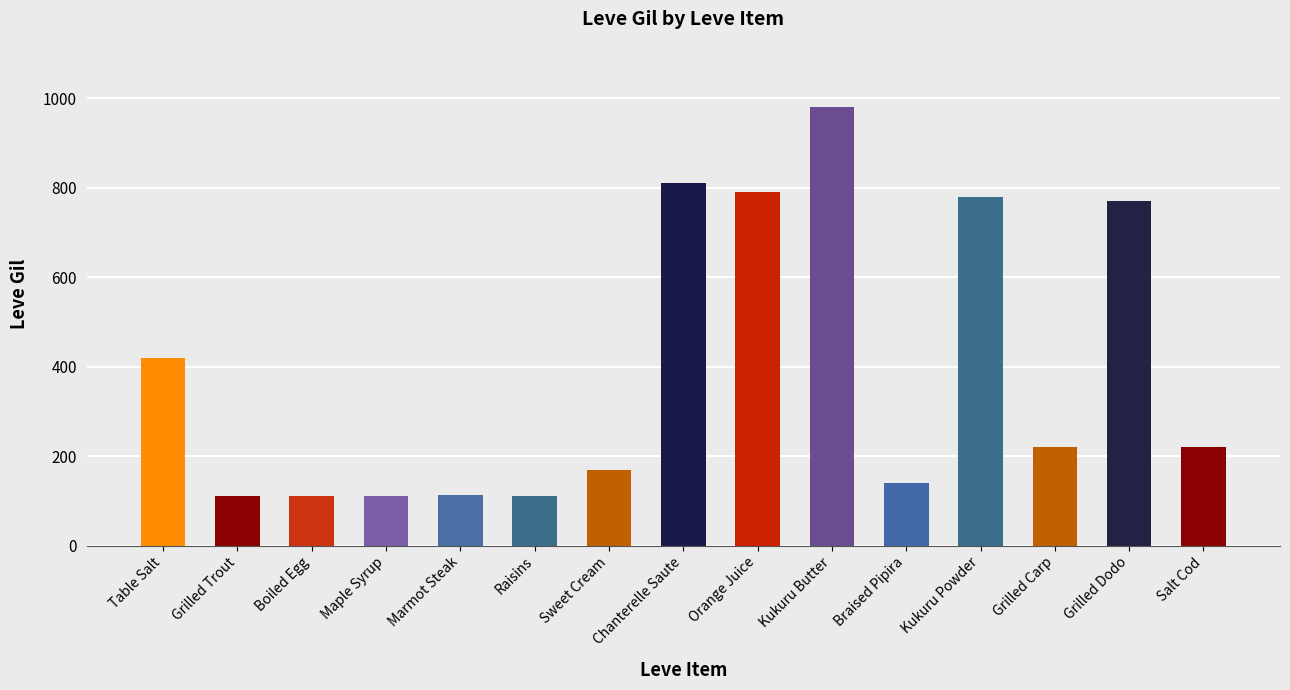

At which label is the value closest to 546?

Table Salt